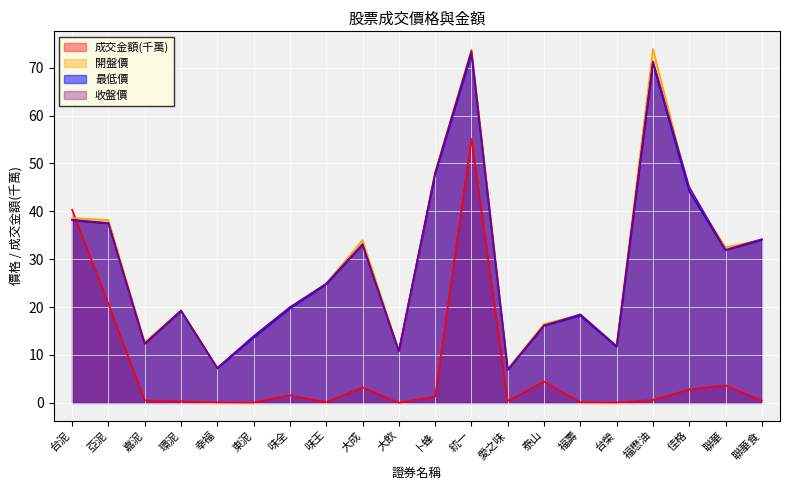

At which category does the chart reach its minimum across all series?

大飲